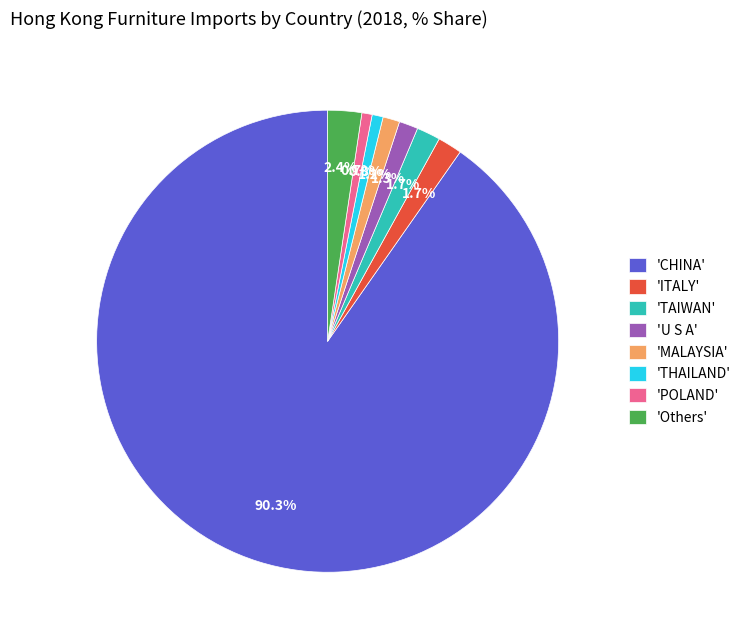

Does 'Others' represent more than half of the total?

No